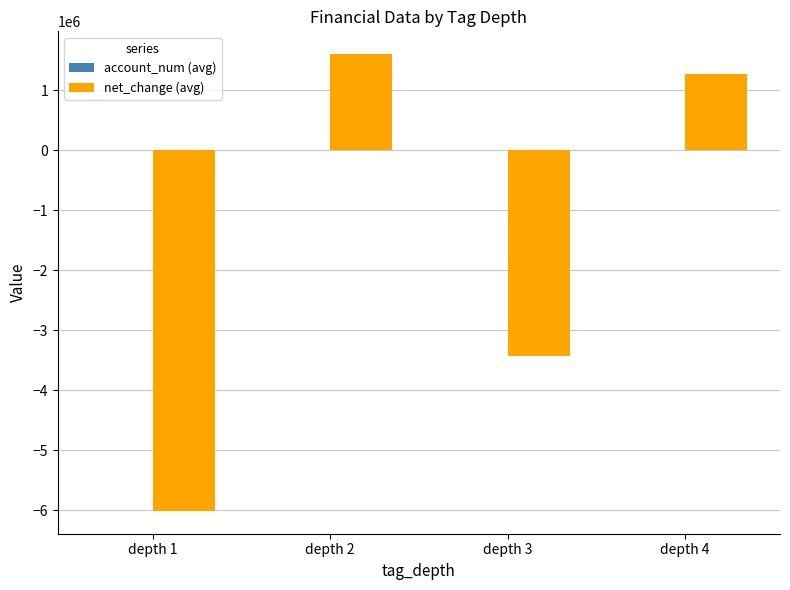

What is the greatest value displayed?

1601929.9